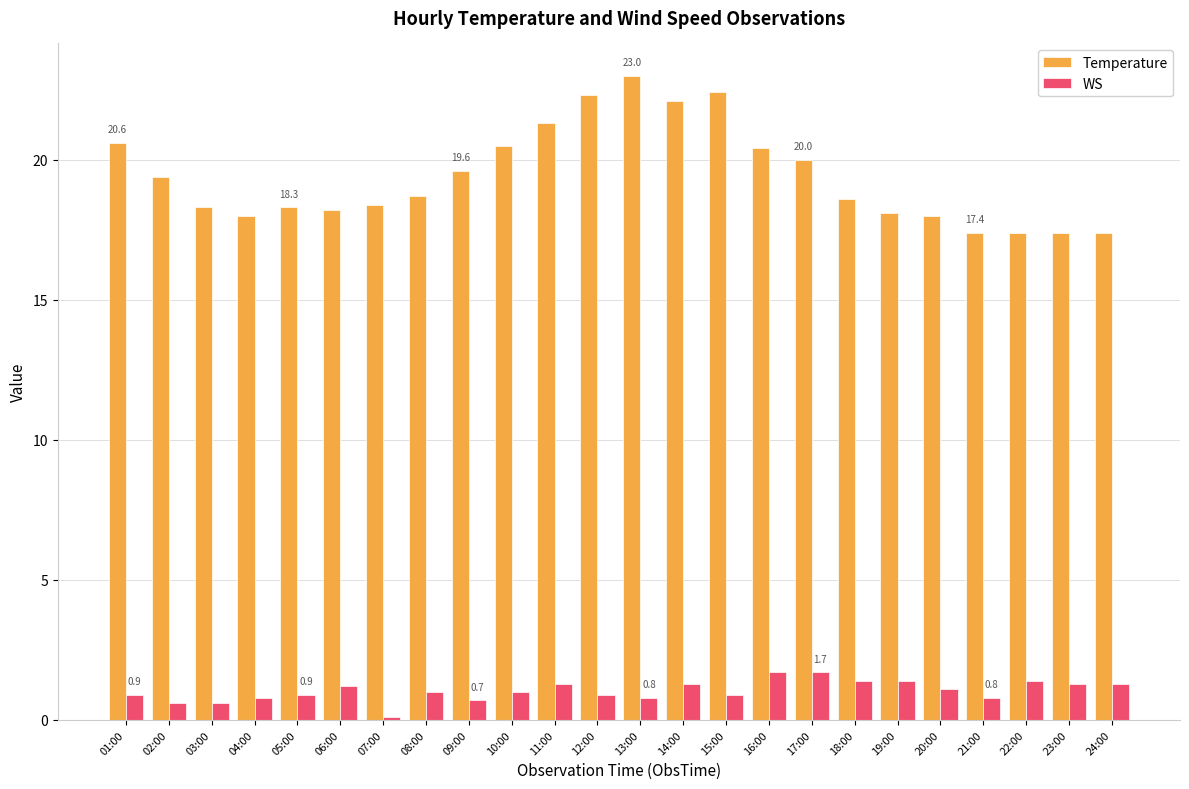

What is the spread (max minus min) of values at 14:00?

20.8